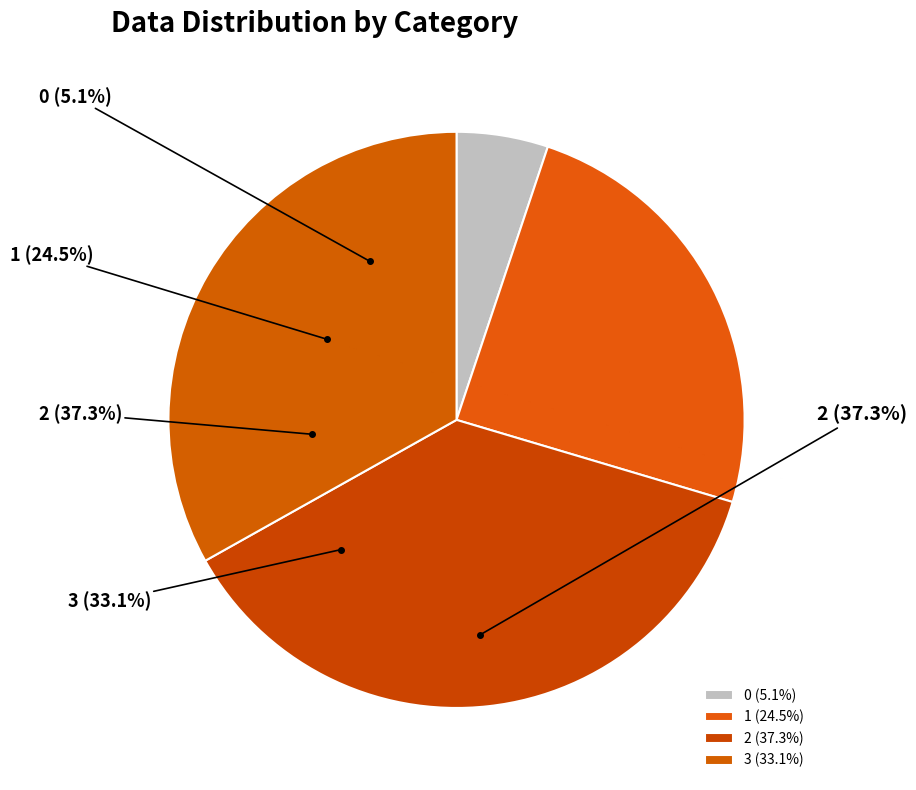

To the nearest percent, what portion does 0 represent?

5%